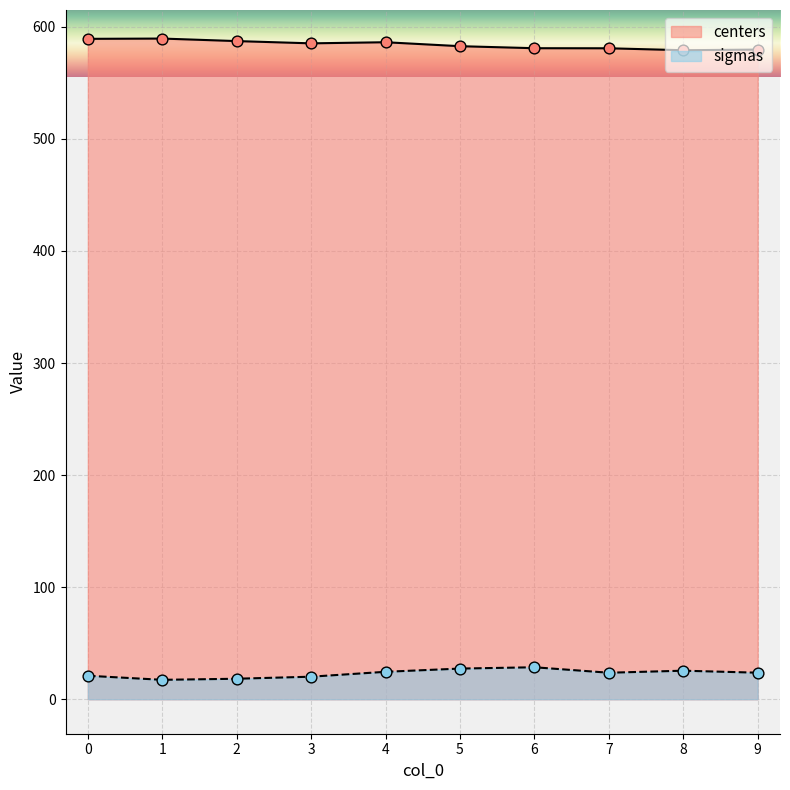

Is the value of sigmas at 5 greater than the value of centers at 2?

No